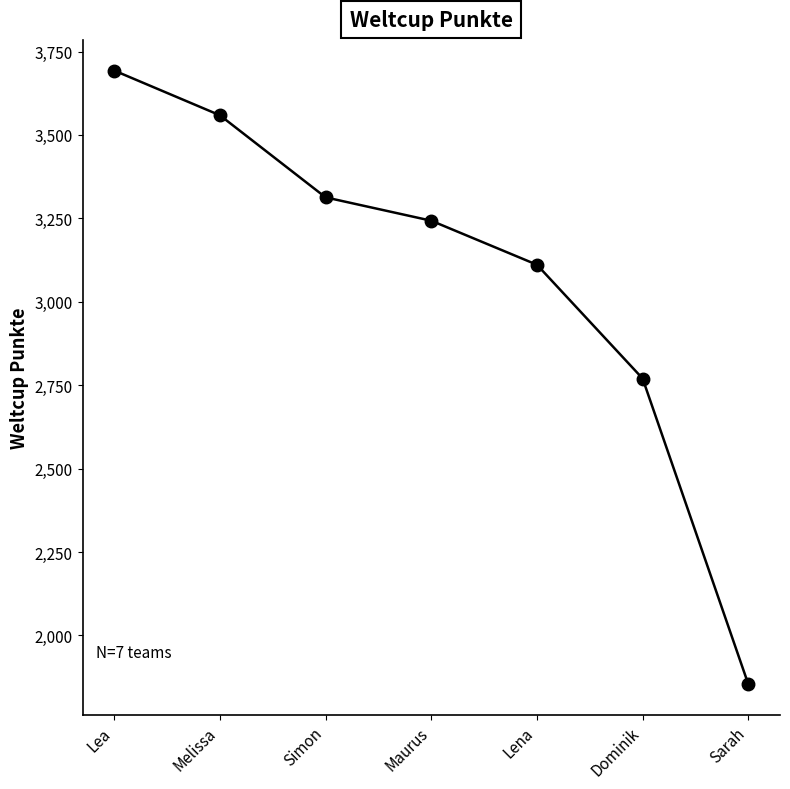

What is the difference between the maximum and minimum values?

1839